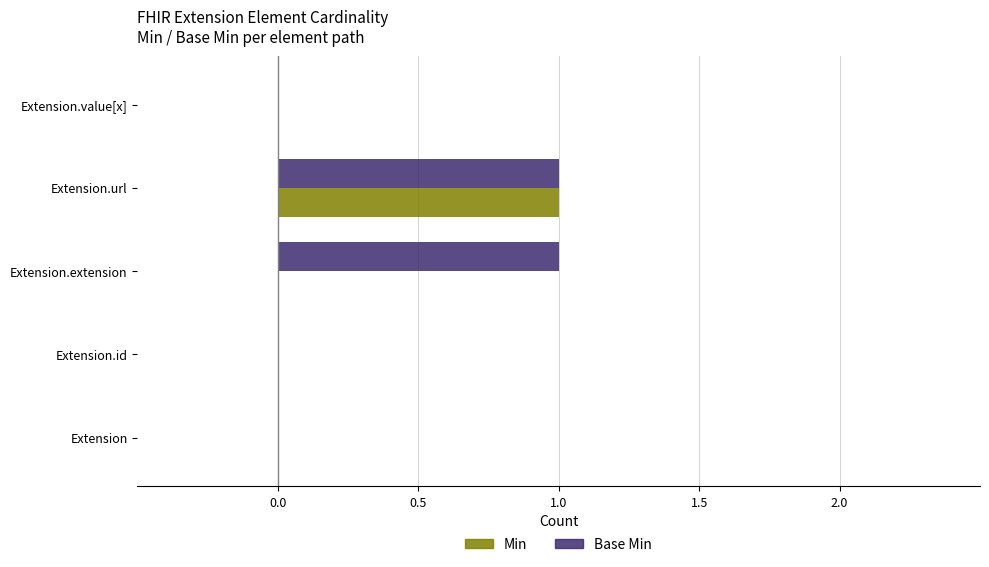

Which series has the largest total across all categories?

Base Min